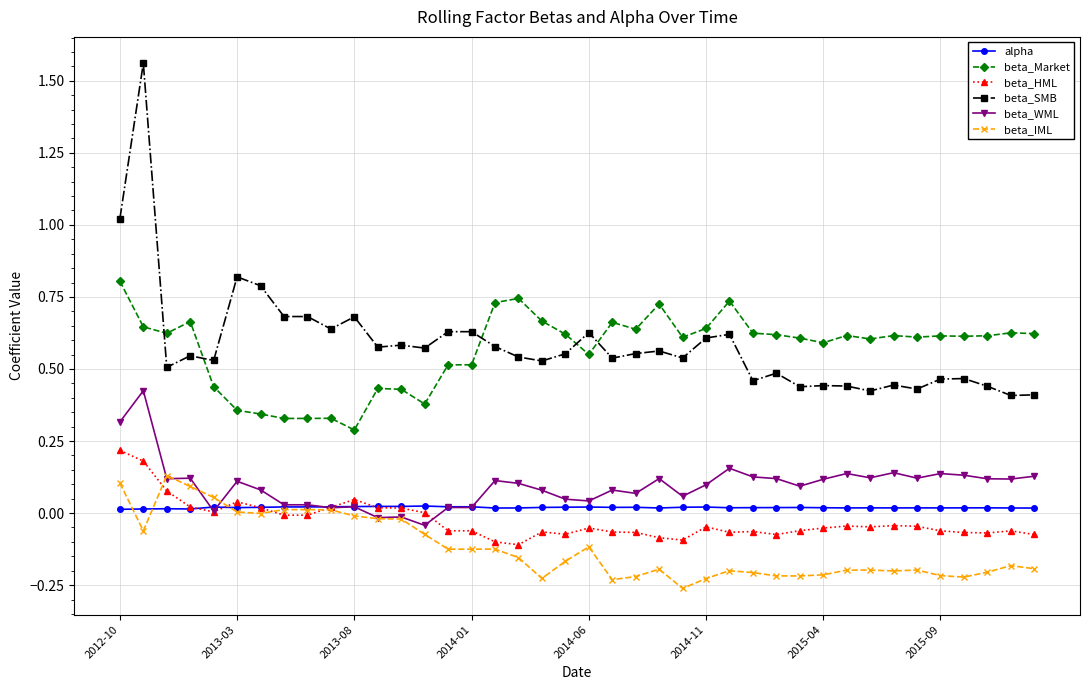

List the series in order of their peak value, lowest first.

alpha, beta_IML, beta_HML, beta_WML, beta_Market, beta_SMB